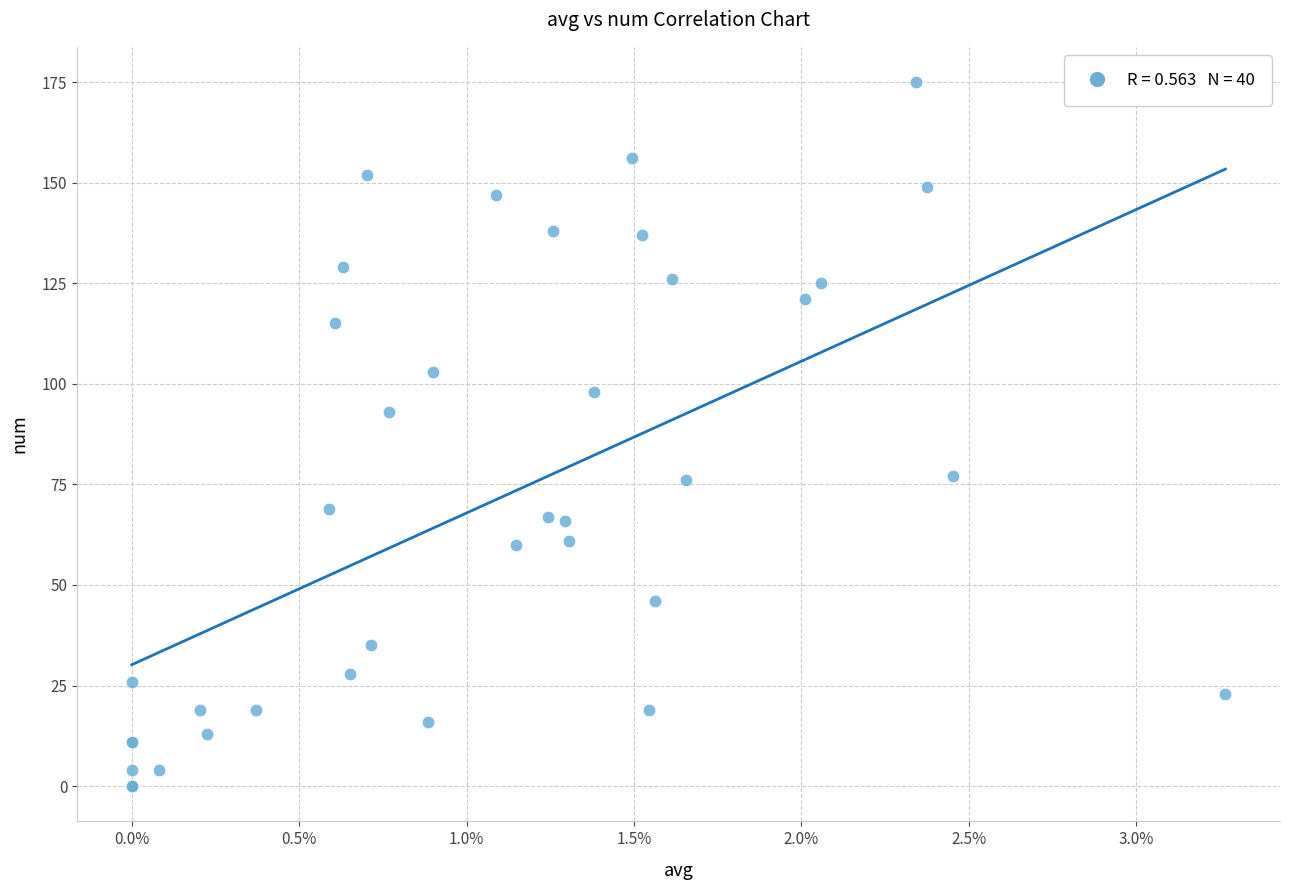

What Y value in the scatter plot is closest to 87?

93